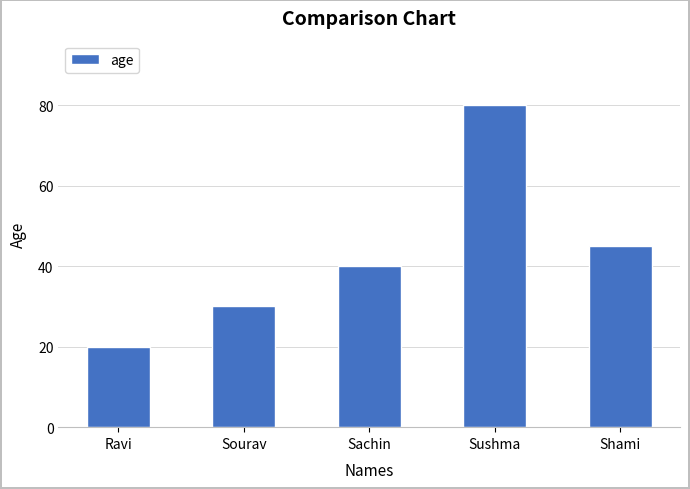

The value at Shami is 18. True or false?

False